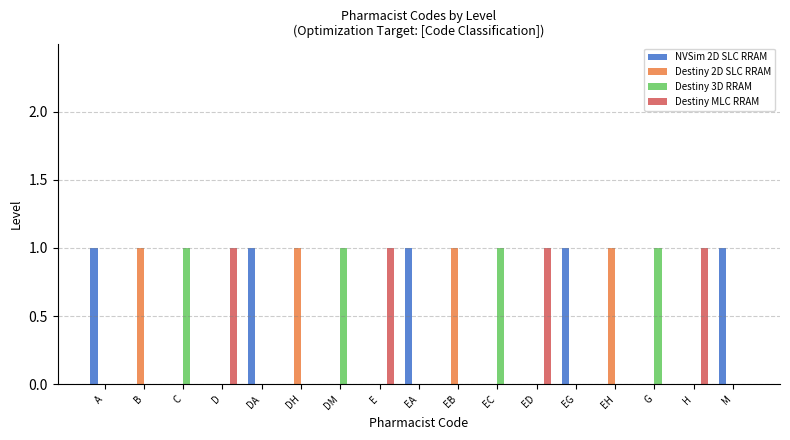

Reading left to right, list all the values displayed in this chart.

NVSim 2D SLC RRAM: A=1	B=0	C=0	D=0	DA=1	DH=0	DM=0	E=0	EA=1	EB=0	EC=0	ED=0	EG=1	EH=0	G=0	H=0	M=1
Destiny 2D SLC RRAM: A=0	B=1	C=0	D=0	DA=0	DH=1	DM=0	E=0	EA=0	EB=1	EC=0	ED=0	EG=0	EH=1	G=0	H=0	M=0
Destiny 3D RRAM: A=0	B=0	C=1	D=0	DA=0	DH=0	DM=1	E=0	EA=0	EB=0	EC=1	ED=0	EG=0	EH=0	G=1	H=0	M=0
Destiny MLC RRAM: A=0	B=0	C=0	D=1	DA=0	DH=0	DM=0	E=1	EA=0	EB=0	EC=0	ED=1	EG=0	EH=0	G=0	H=1	M=0